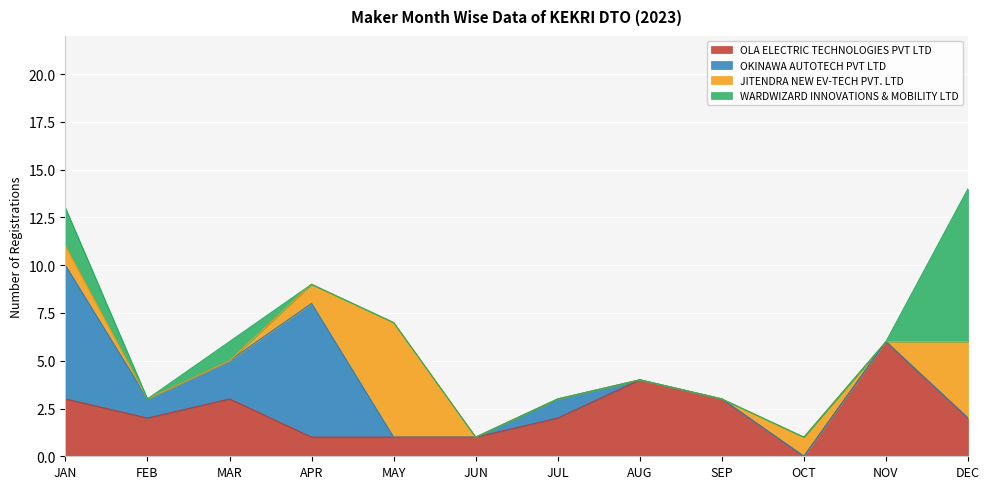

Which series changed the most between JUL and DEC?

WARDWIZARD INNOVATIONS & MOBILITY LTD